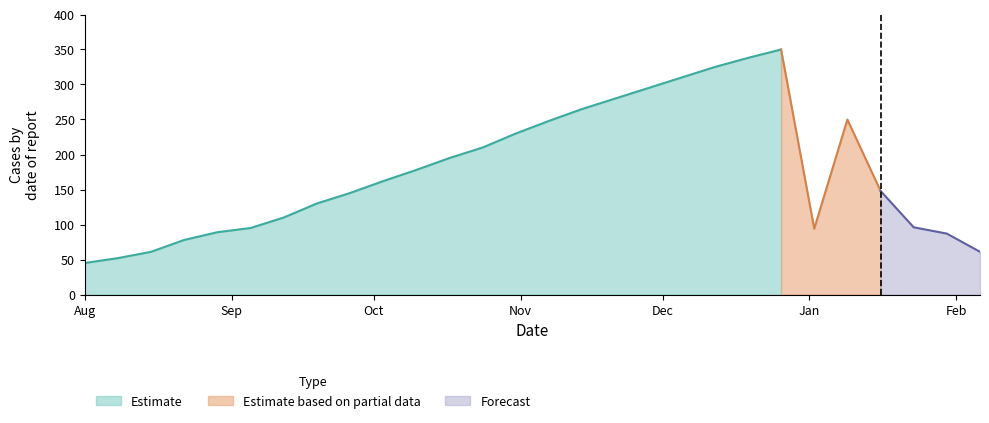

What is the approximate value at 2022-12-12, to the nearest 5?

325